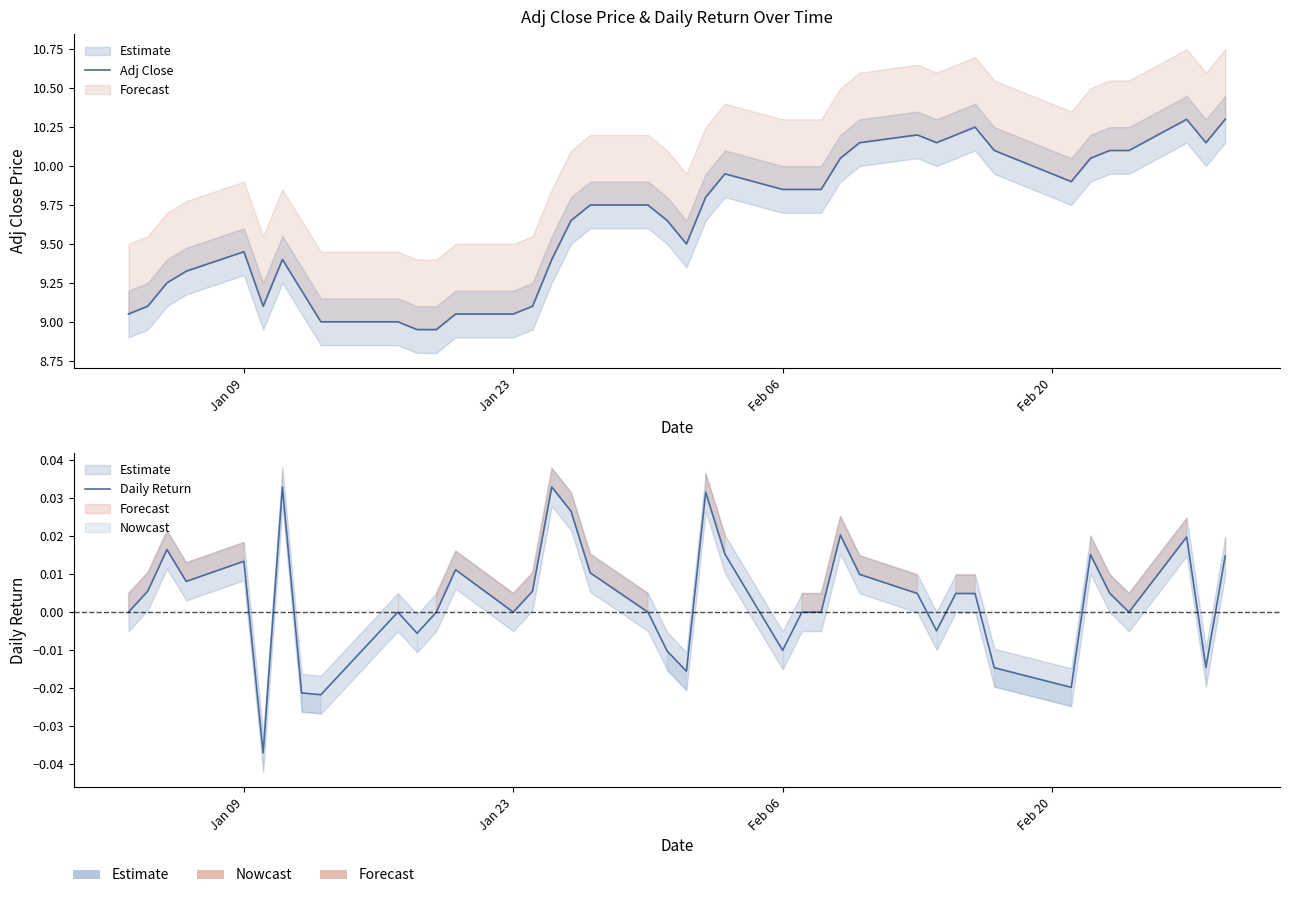

At how many categories does at least one series exceed 0?

40